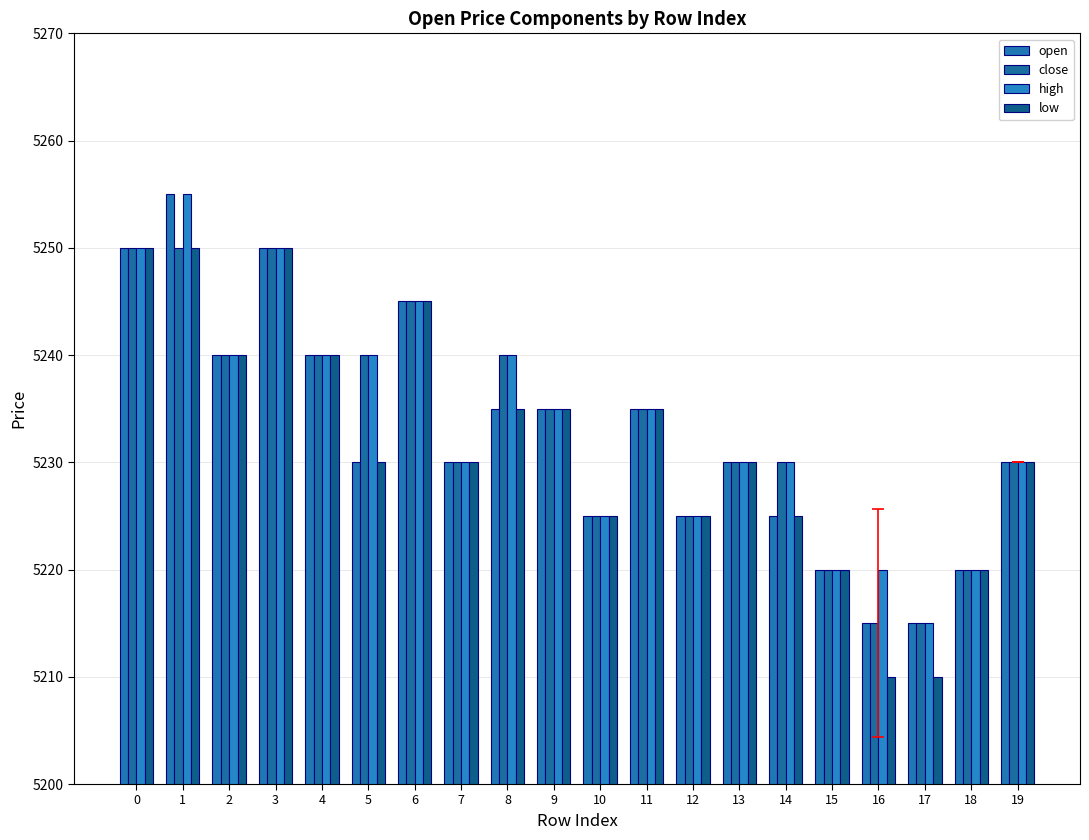

Rank the series by their maximum value, from lowest to highest.

close, low, open, high